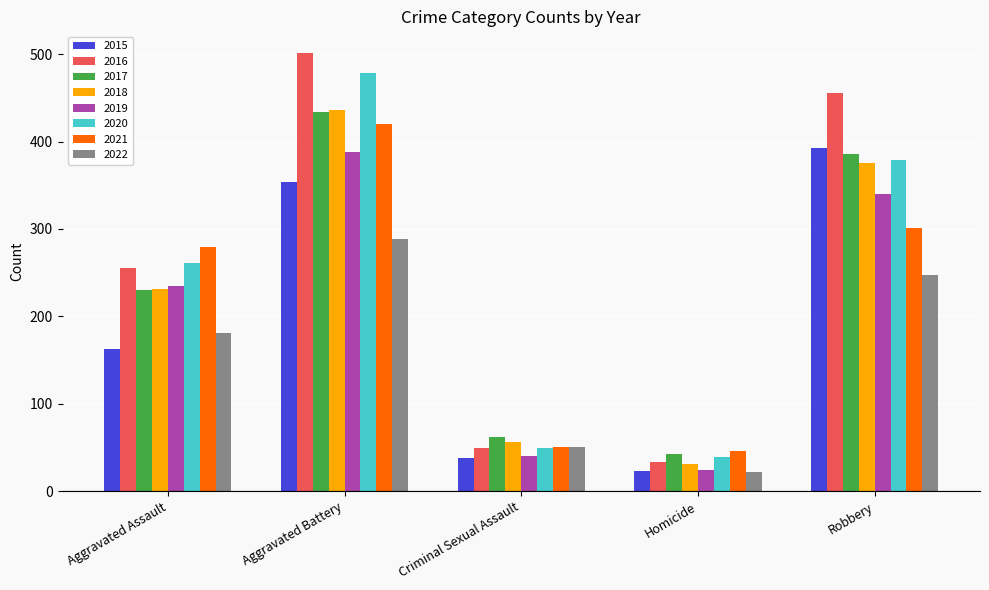

Is the value of 2015 at Homicide greater than the value of 2016 at Robbery?

No